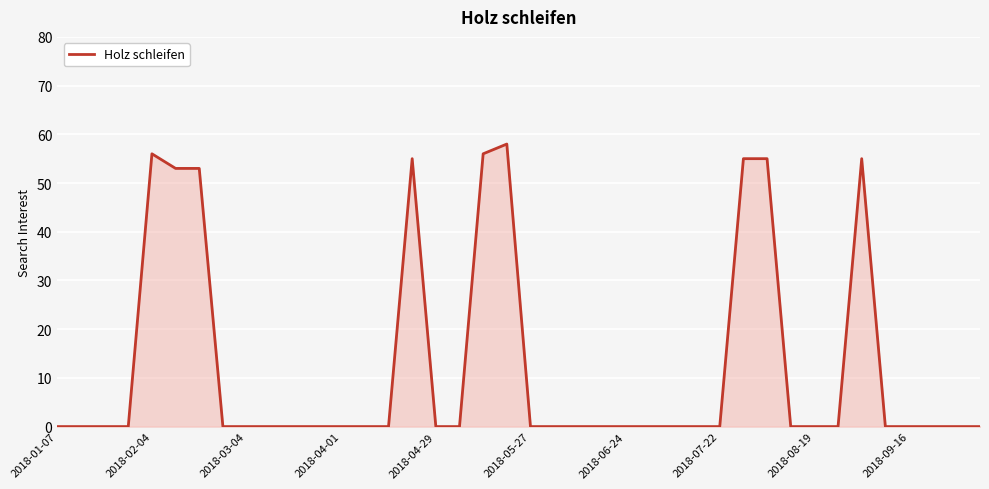

Count the number of data series in this chart.

1